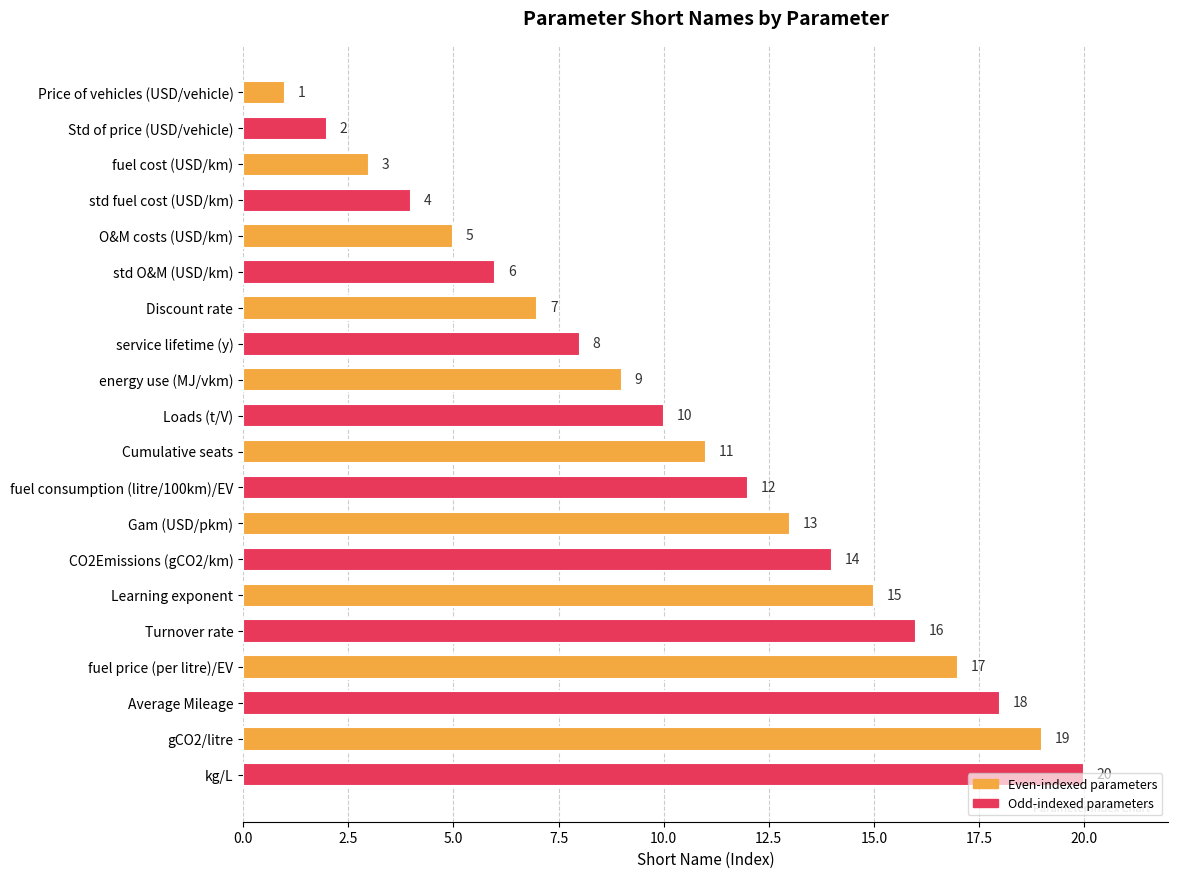

What is the value of the 8th bar from the top?

8